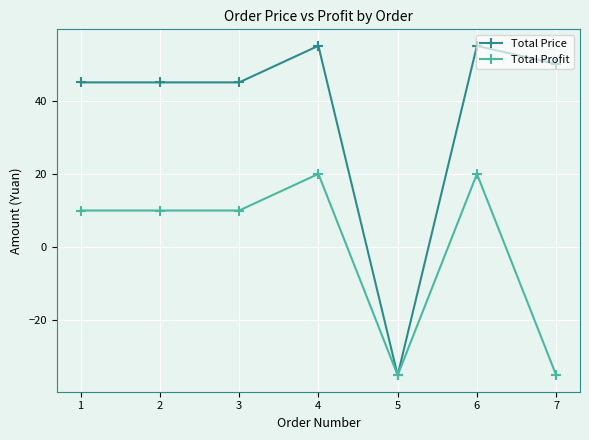

How many values in Total Price are below zero?

1